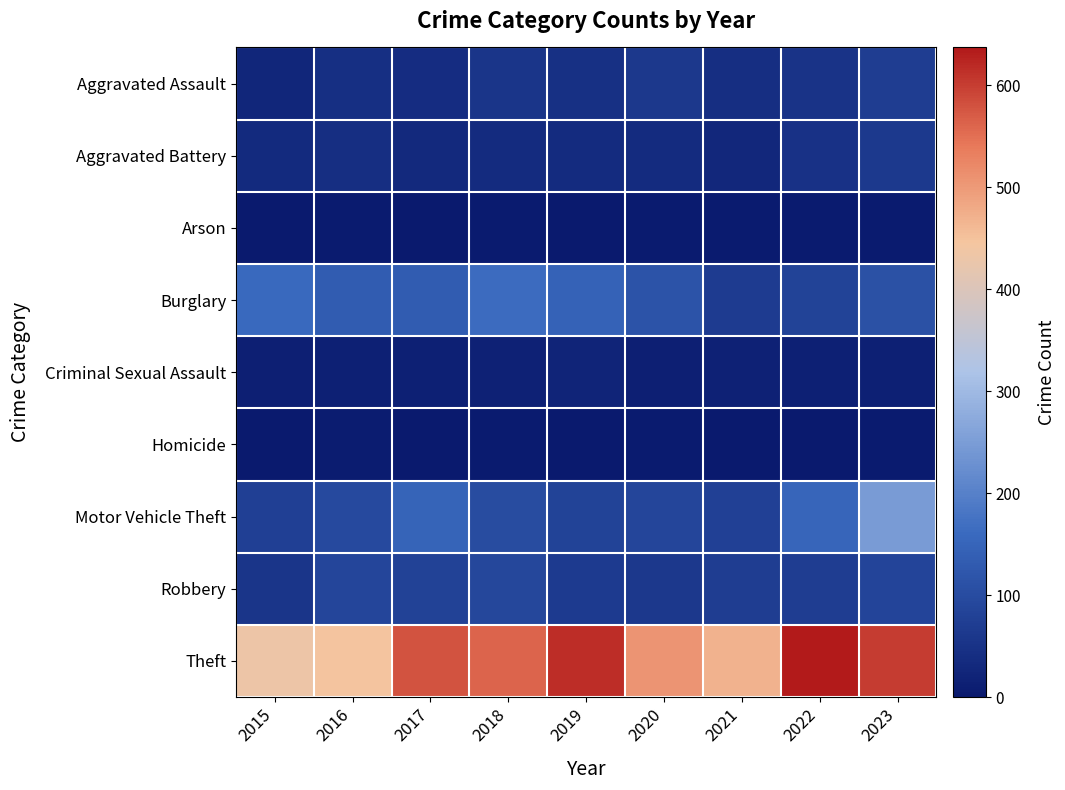

Reading left to right, what are all the values shown in this chart?

Aggravated Assault: 2015=25	2016=43	2017=38	2018=55	2019=46	2020=62	2021=42	2022=52	2023=70
Aggravated Battery: 2015=34	2016=42	2017=31	2018=37	2019=35	2020=35	2021=28	2022=49	2023=63
Arson: 2015=2	2016=3	2017=1	2018=4	2019=2	2020=3	2021=4	2022=3	2023=4
Burglary: 2015=157	2016=132	2017=134	2018=162	2019=145	2020=116	2021=68	2022=83	2023=110
Criminal Sexual Assault: 2015=11	2016=14	2017=14	2018=15	2019=22	2020=10	2021=17	2022=14	2023=14
Homicide: 2015=2	2016=6	2017=1	2018=4	2019=1	2020=4	2021=2	2022=2	2023=4
Motor Vehicle Theft: 2015=77	2016=97	2017=148	2018=102	2019=83	2020=89	2021=79	2022=150	2023=248
Robbery: 2015=55	2016=89	2017=81	2018=90	2019=66	2020=62	2021=72	2022=71	2023=85
Theft: 2015=431	2016=447	2017=578	2018=560	2019=615	2020=506	2021=470	2022=637	2023=600